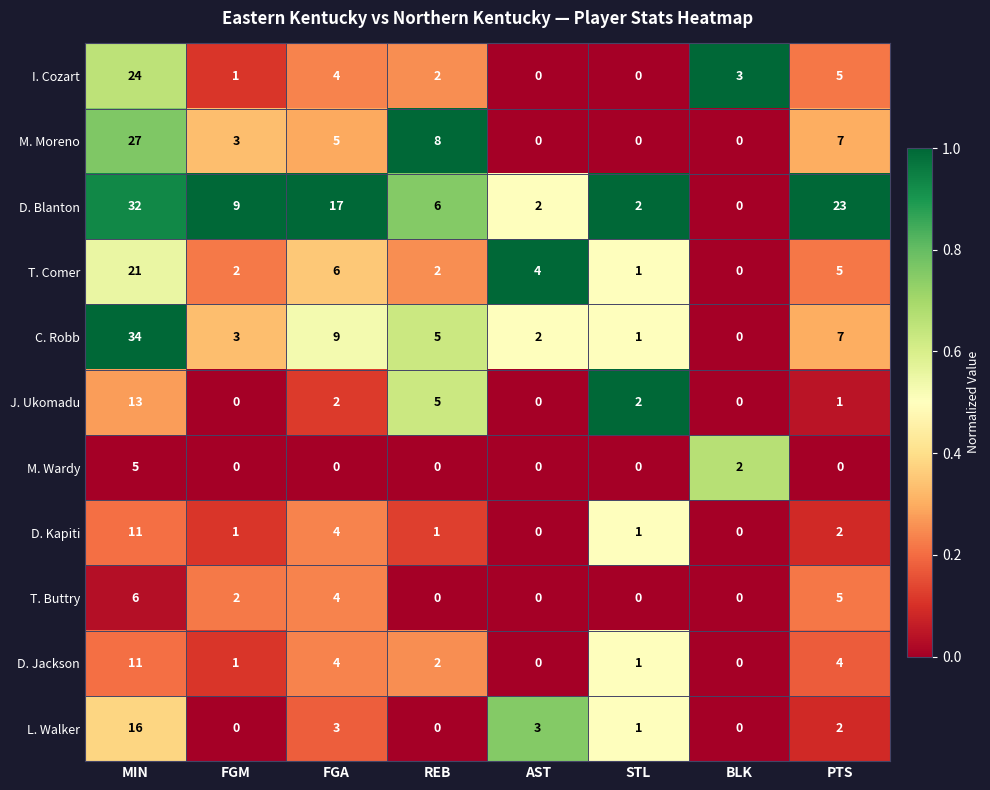

The value of D. Jackson at MIN is 16. True or false?

False